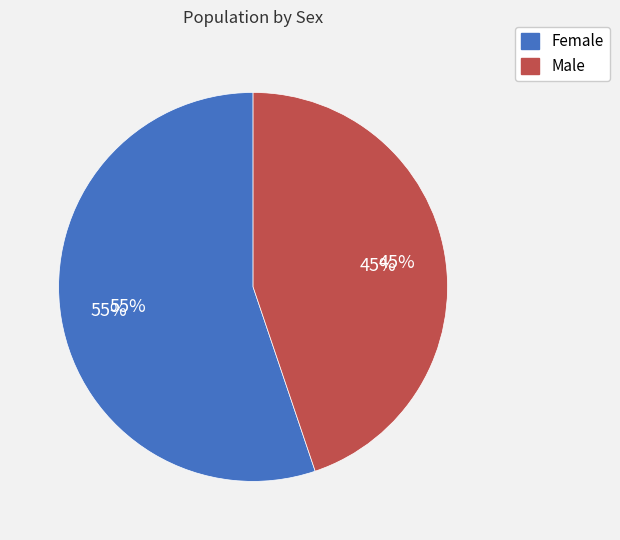

To the nearest percent, what portion does Male represent?

45%